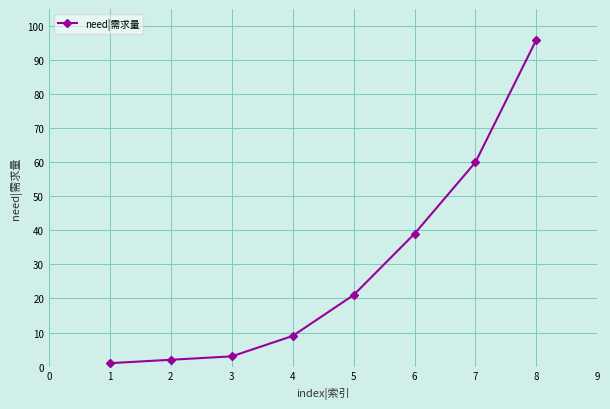

At which category does the chart reach its peak across all series?

8